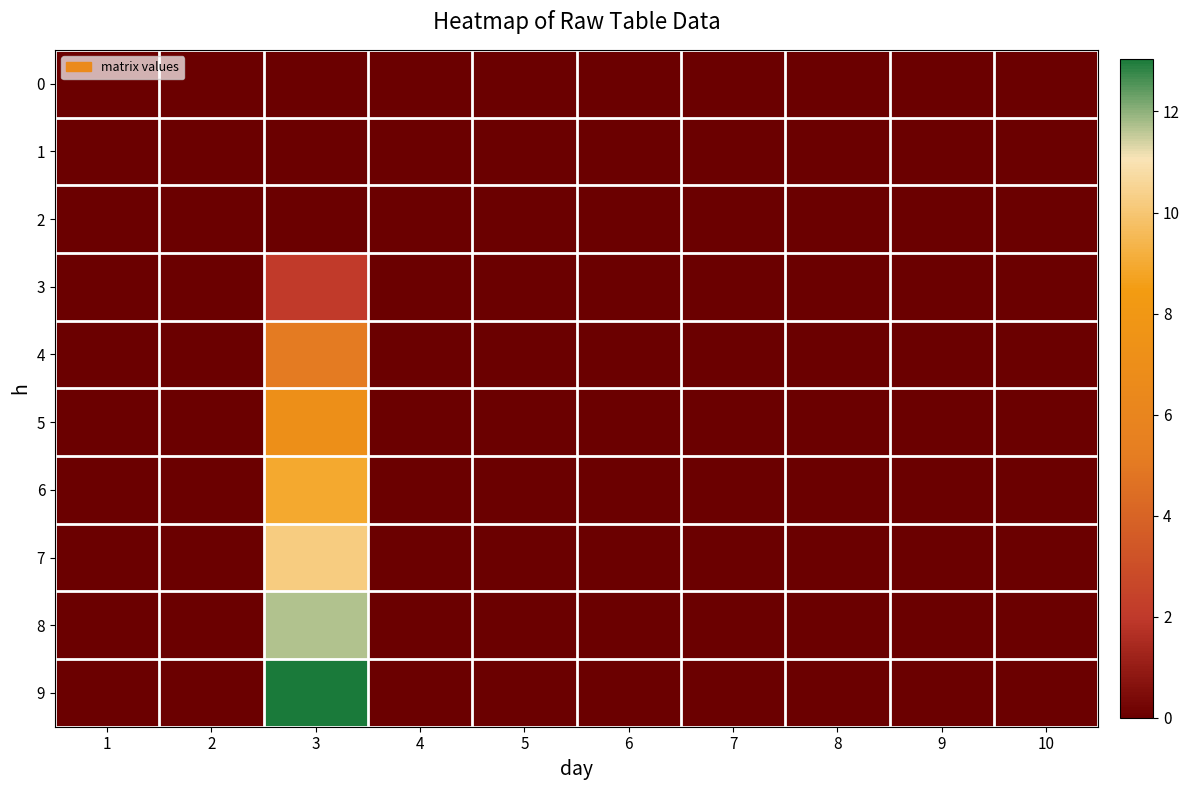

Reading right to left, transcribe all the data shown in this chart.

0: 10=0.0	9=0.0	8=0.0	7=0.0	6=0.0	5=0.0	4=0.0	3=0.0	2=0.0	1=0.0
1: 10=0.0	9=0.0	8=0.0	7=0.0	6=0.0	5=0.0	4=0.0	3=0.0	2=0.0	1=0.0
2: 10=0.0	9=0.0	8=0.0	7=0.0	6=0.0	5=0.0	4=0.0	3=0.0	2=0.0	1=0.0
3: 10=0.0	9=0.0	8=0.0	7=0.0	6=0.0	5=0.0	4=0.0	3=2.1	2=0.0	1=0.0
4: 10=0.0	9=0.0	8=0.0	7=0.0	6=0.0	5=0.0	4=0.0	3=5.1	2=0.0	1=0.0
5: 10=0.0	9=0.0	8=0.0	7=0.0	6=0.0	5=0.0	4=0.0	3=7.1	2=0.0	1=0.0
6: 10=0.0	9=0.0	8=0.0	7=0.0	6=0.0	5=0.0	4=0.0	3=8.9	2=0.0	1=0.0
7: 10=0.0	9=0.0	8=0.0	7=0.0	6=0.0	5=0.0	4=0.0	3=10.2	2=0.0	1=0.0
8: 10=0.0	9=0.0	8=0.0	7=0.0	6=0.0	5=0.0	4=0.0	3=11.7	2=0.0	1=0.0
9: 10=0.0	9=0.0	8=0.0	7=0.0	6=0.0	5=0.0	4=0.0	3=13.0	2=0.0	1=0.0